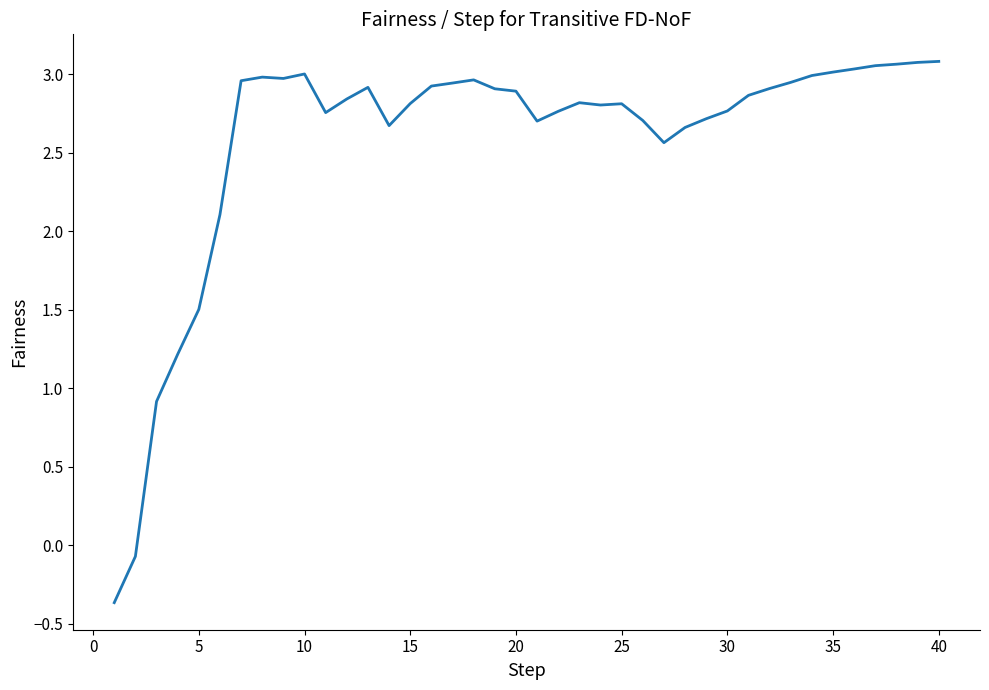

What is the smallest value displayed?

-0.4